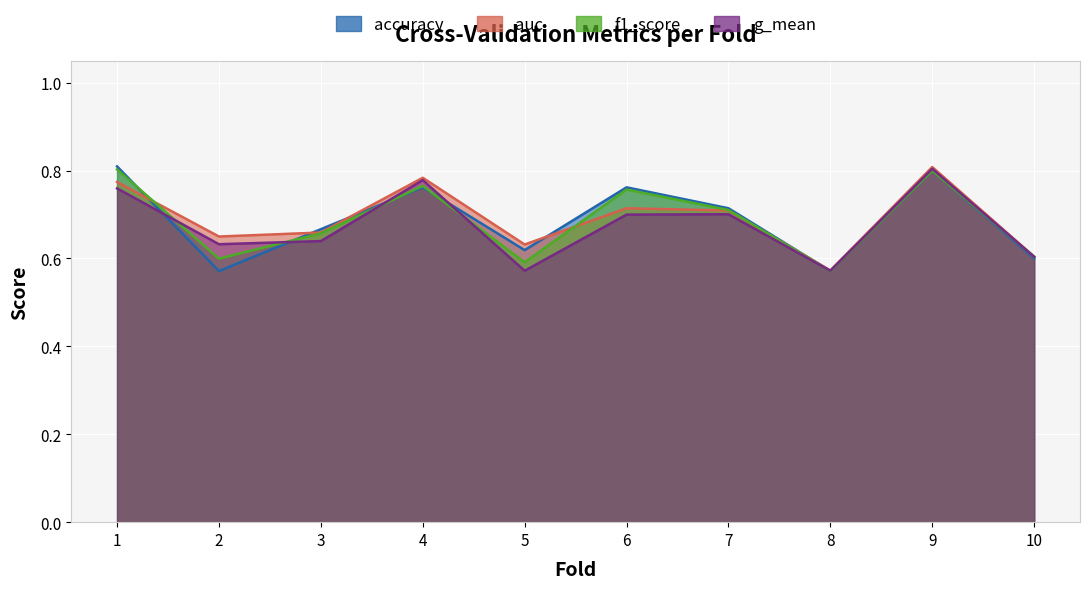

Which has a higher value, 8 or 7?

7